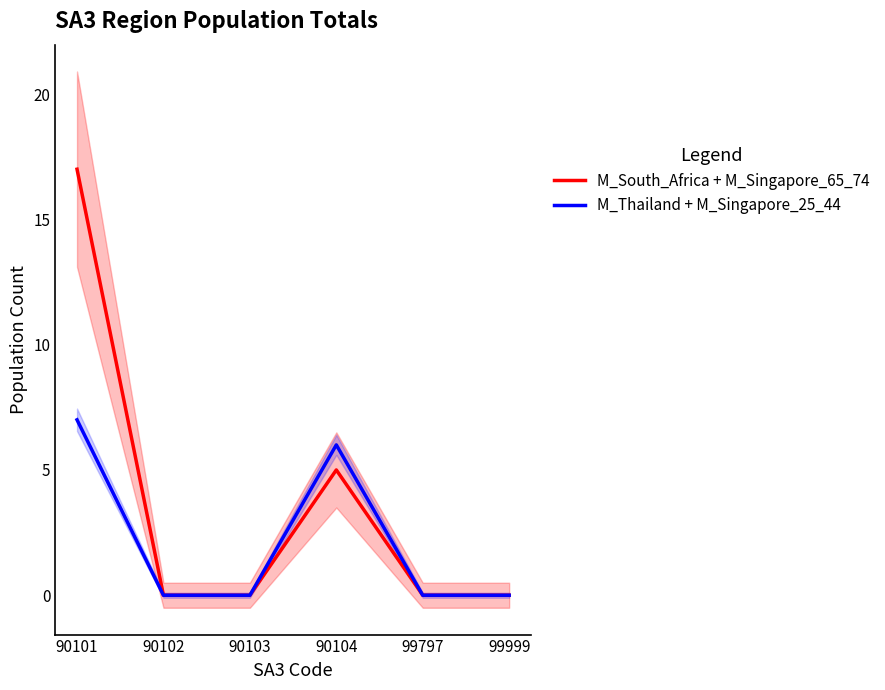

What is the difference between the M_South_Africa + M_Singapore_65_74 values at 99999 and 90101?

17